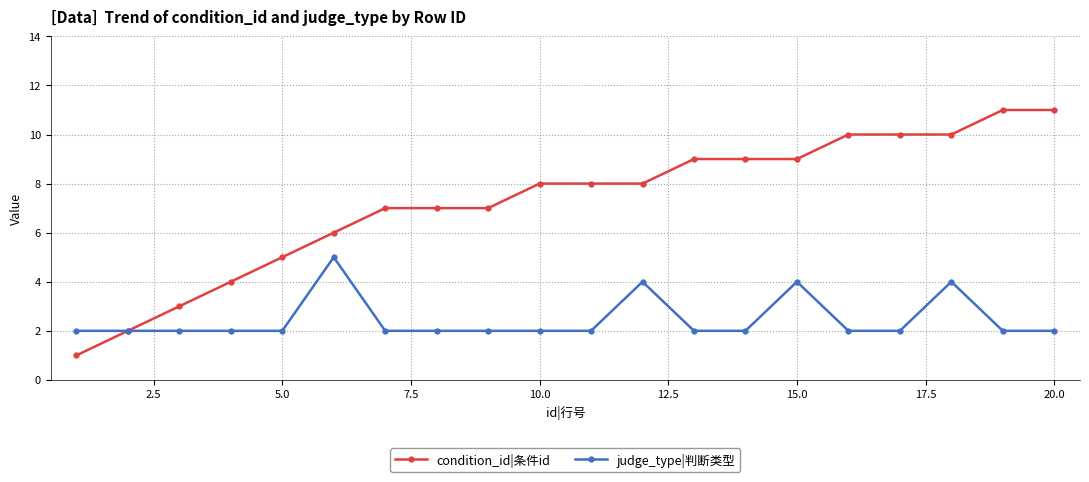

Rank the series by their maximum value, from lowest to highest.

judge_type|判断类型, condition_id|条件id